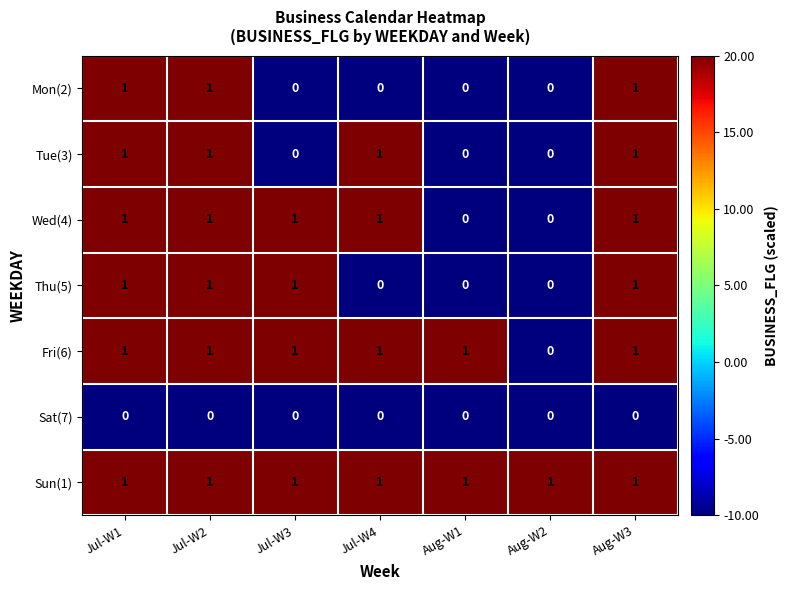

The value of Fri(6) at Jul-W1 is 2. True or false?

False